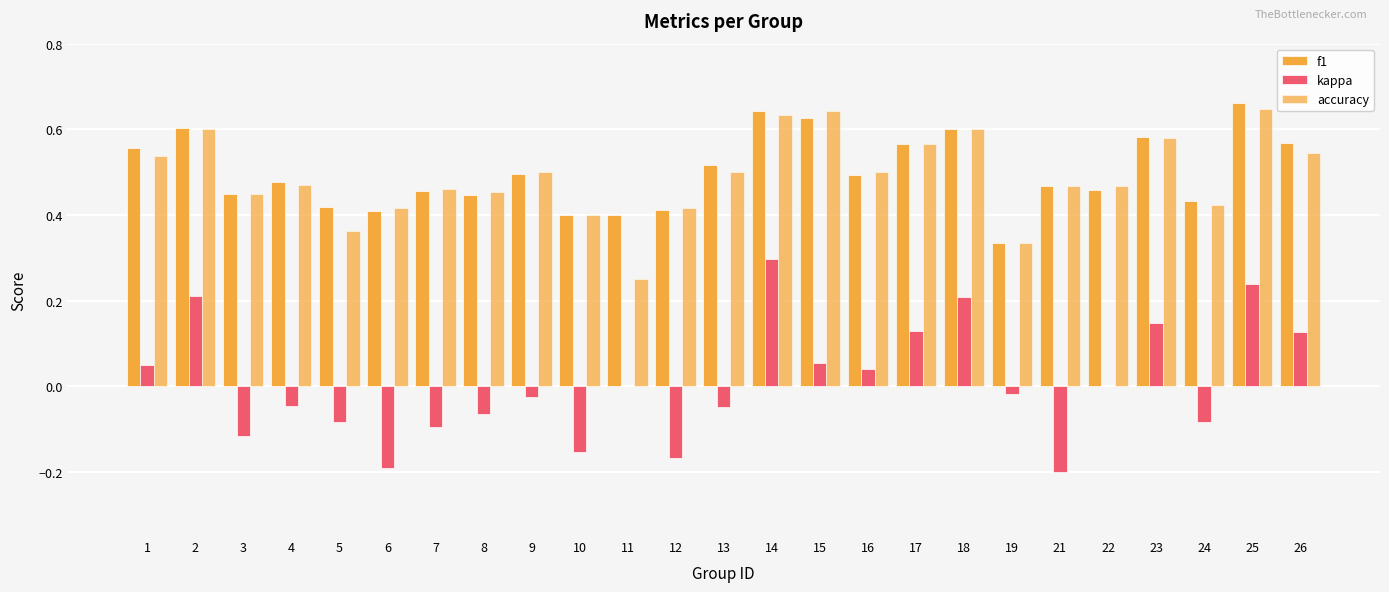

Rank the series by their maximum value, from highest to lowest.

f1, accuracy, kappa